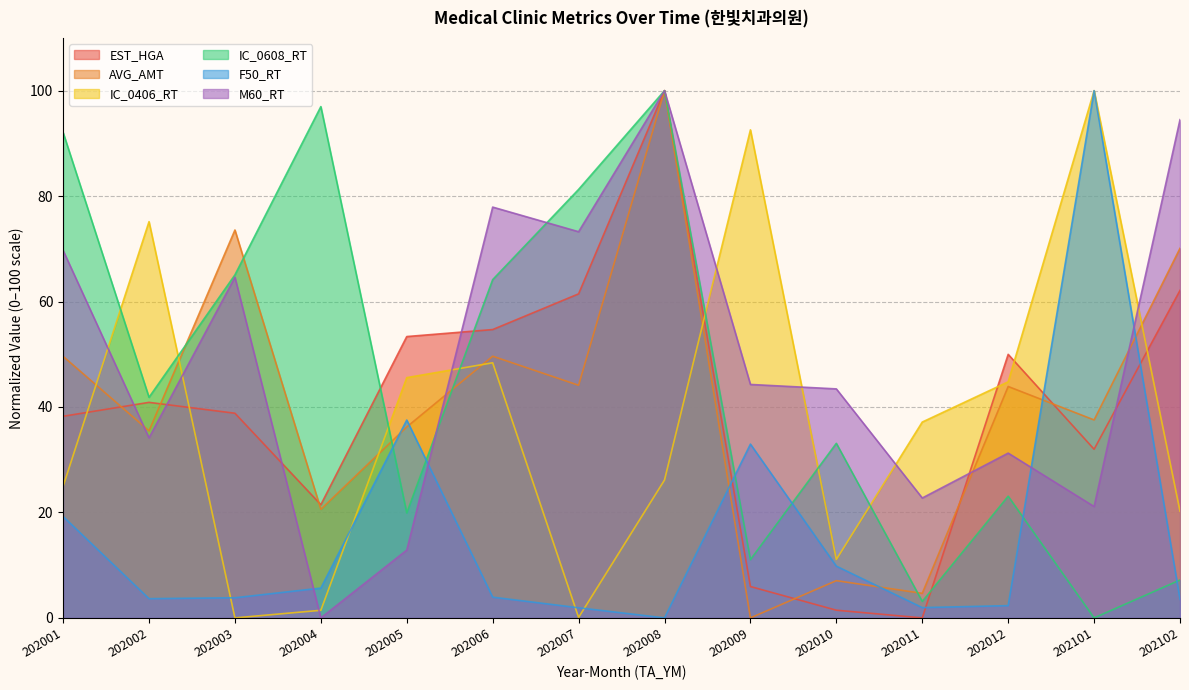

Reading right to left, what are all the values shown in this chart?

EST_HGA: 62.1	32.0	50.0	0.0	1.5	5.9	100.0	61.5	54.7	53.4	21.5	38.8	40.9	38.2
AVG_AMT: 70.1	37.5	43.9	4.7	7.1	0.0	100.0	44.1	49.6	36.2	20.6	73.6	35.5	49.6
IC_0406_RT: 20.2	100.0	44.8	37.1	11.1	92.6	26.2	0.1	48.4	45.6	1.4	0.0	75.2	25.0
IC_0608_RT: 7.2	0.0	23.1	3.1	33.1	11.0	100.0	81.3	64.2	19.9	97.0	65.1	41.8	92.1
F50_RT: 3.5	100.0	2.3	2.0	9.8	33.0	0.0	1.9	3.9	37.5	5.7	3.8	3.6	19.2
M60_RT: 94.5	21.1	31.3	22.7	43.4	44.3	100.0	73.2	77.9	12.9	0.0	64.6	34.1	69.7